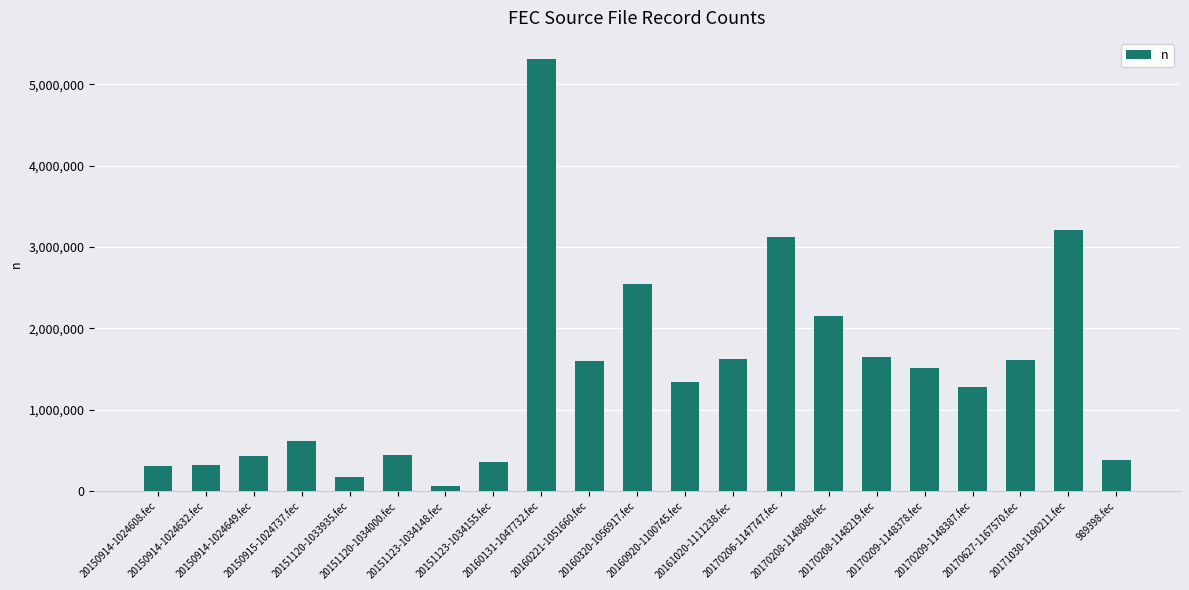

Read the value at 20151120-1034000.fec, to the nearest 100.

441700